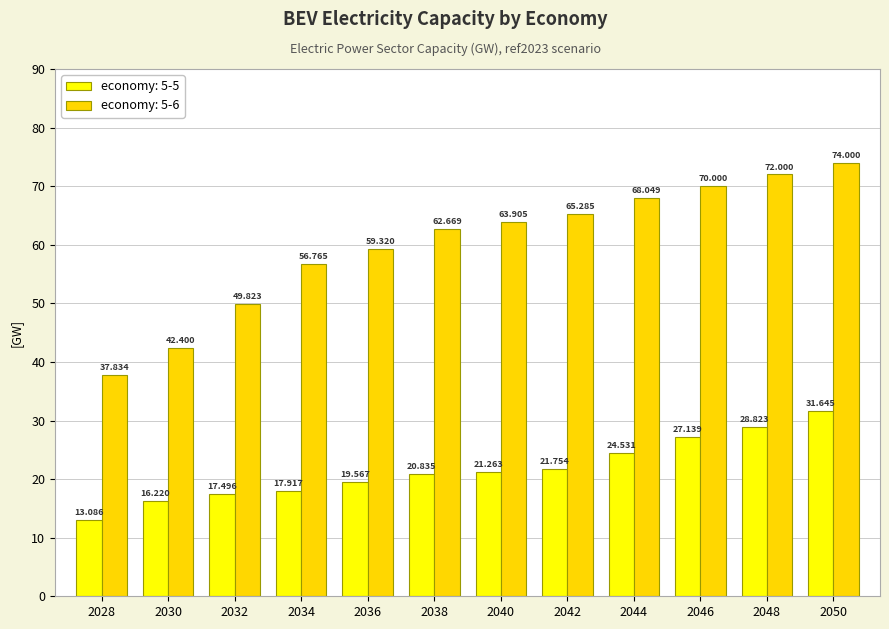

Is the value of economy: 5-6 at 2048 greater than the value of economy: 5-5 at 2028?

Yes